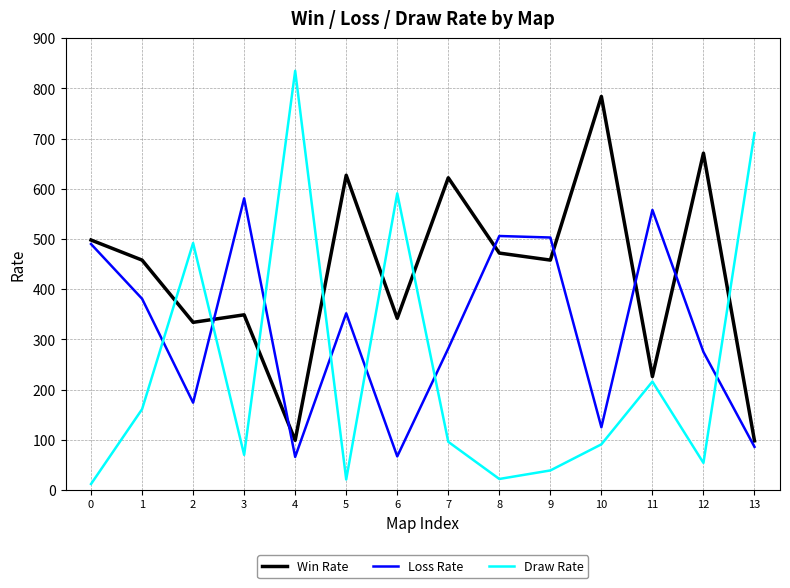

What is the maximum value shown in the chart?

835